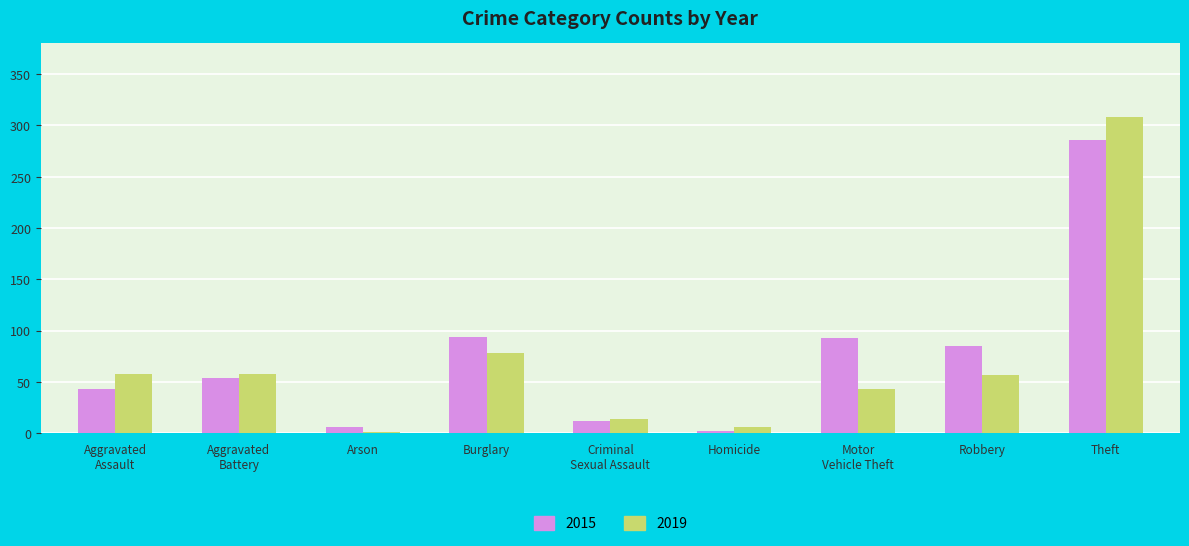

At which category is the sum across all series the highest?

Theft